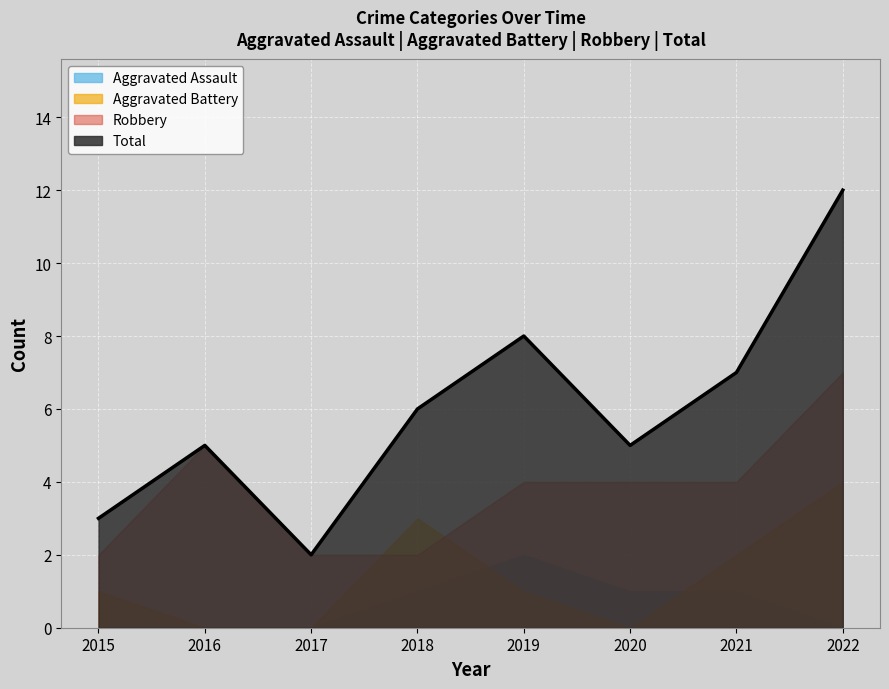

Does the chart display data point markers on the line(s)?

No